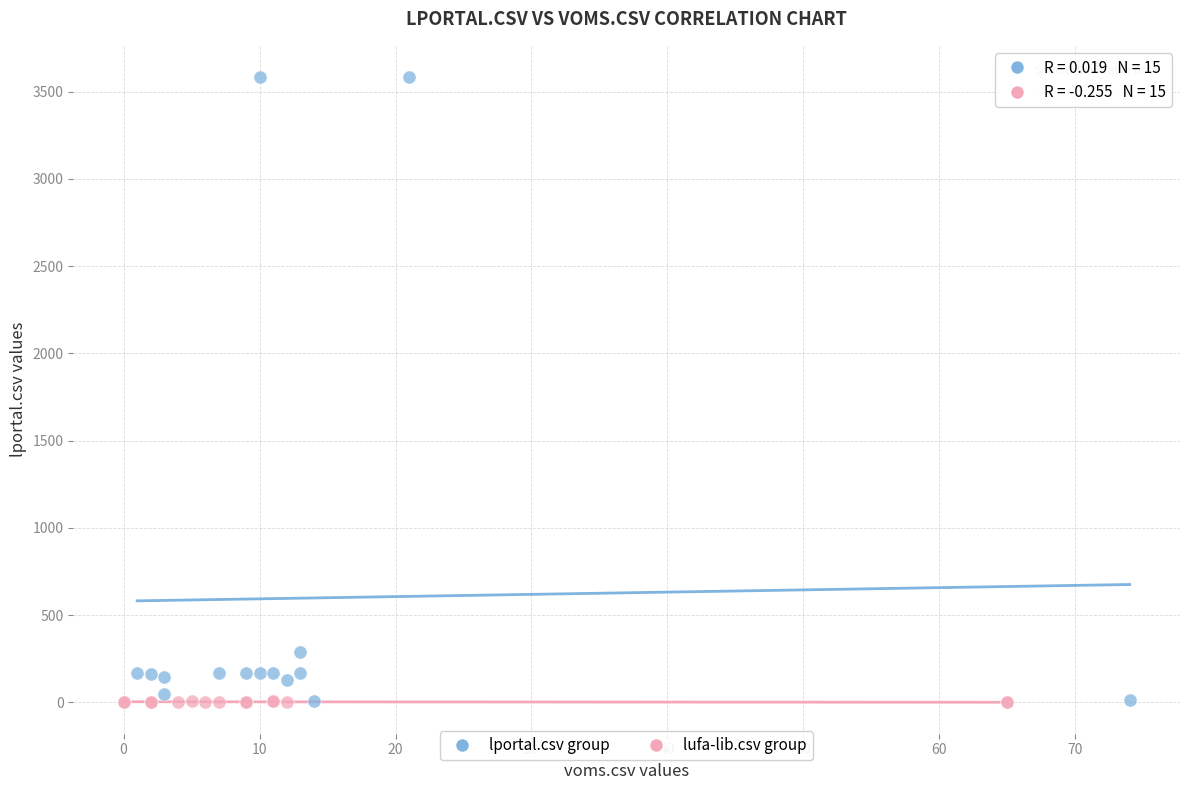

Which series has the widest spread of Y values?

lportal.csv group